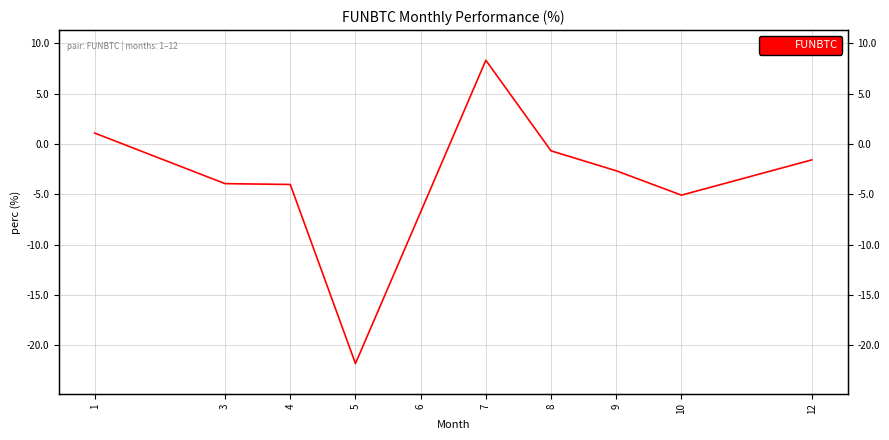

How many lines are shown in the chart?

1